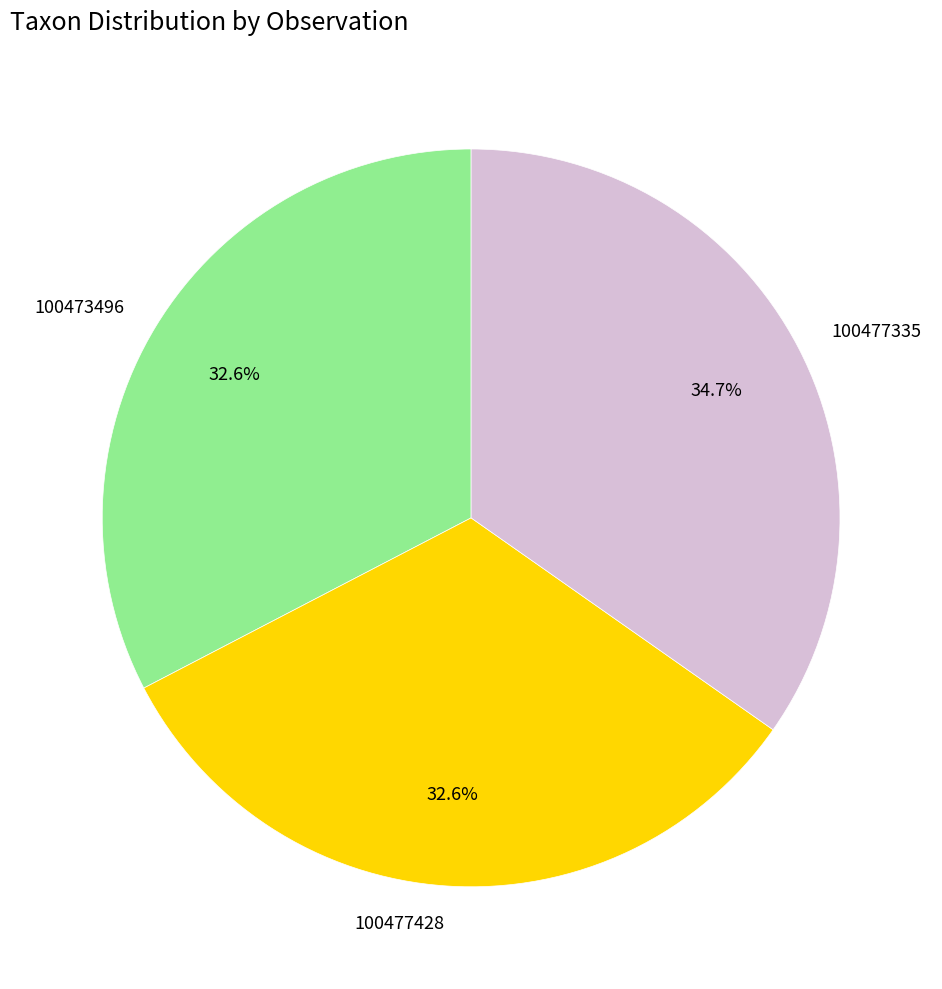

Combined, what portion of the pie is 100473496 and 100477335?

67.4%